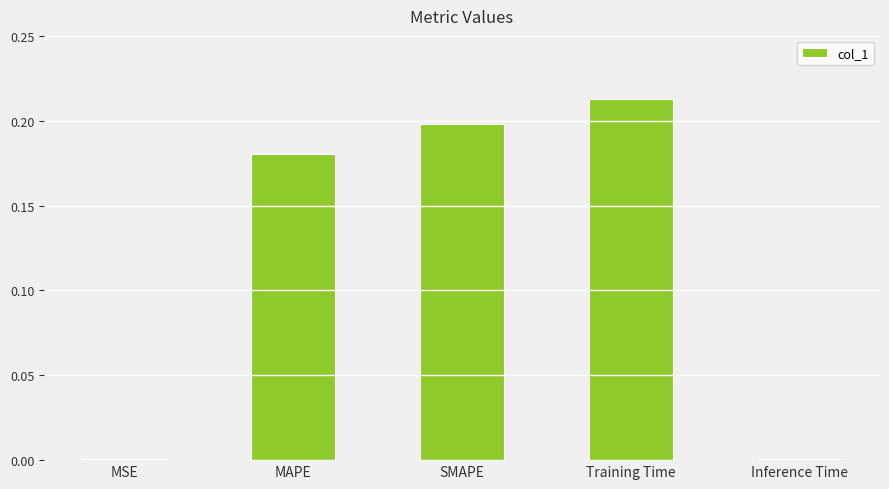

Which category has the highest value across all series?

Training Time